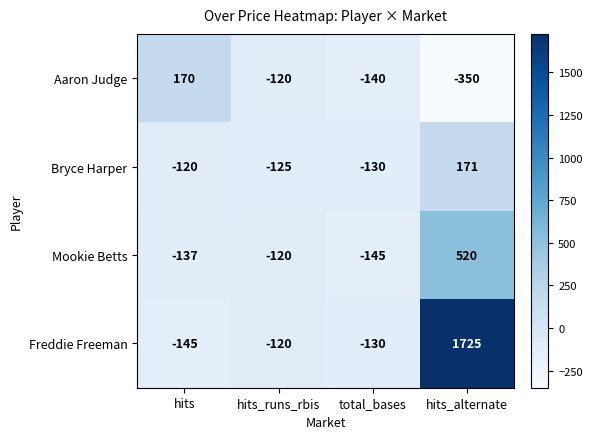

What is the difference between the maximum and second lowest values in the Mookie Betts series?

657